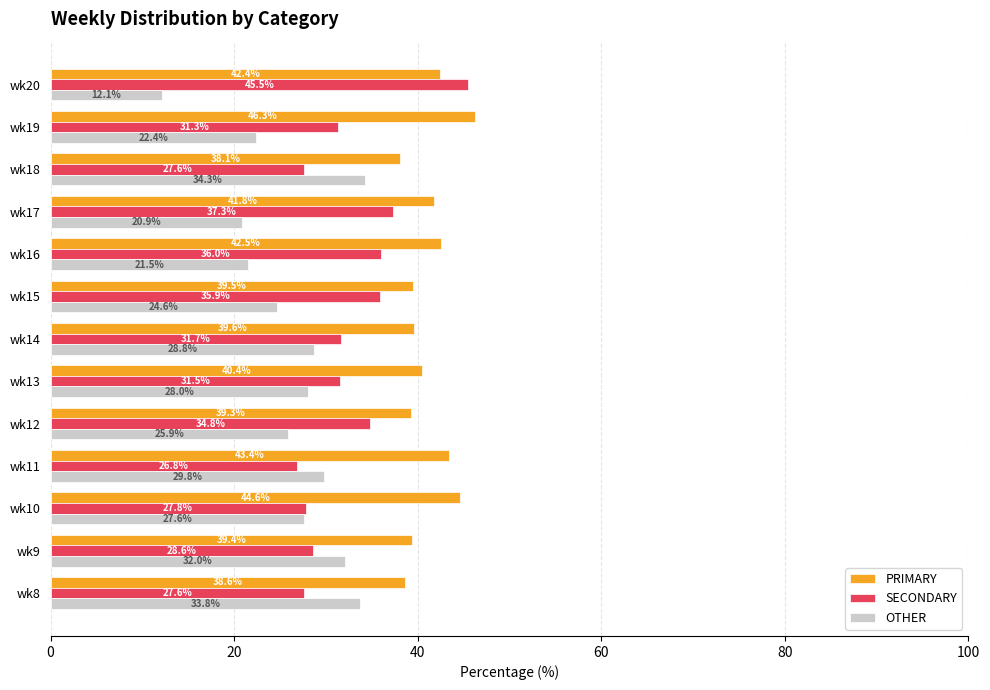

What is the sum of all PRIMARY values?

535.9